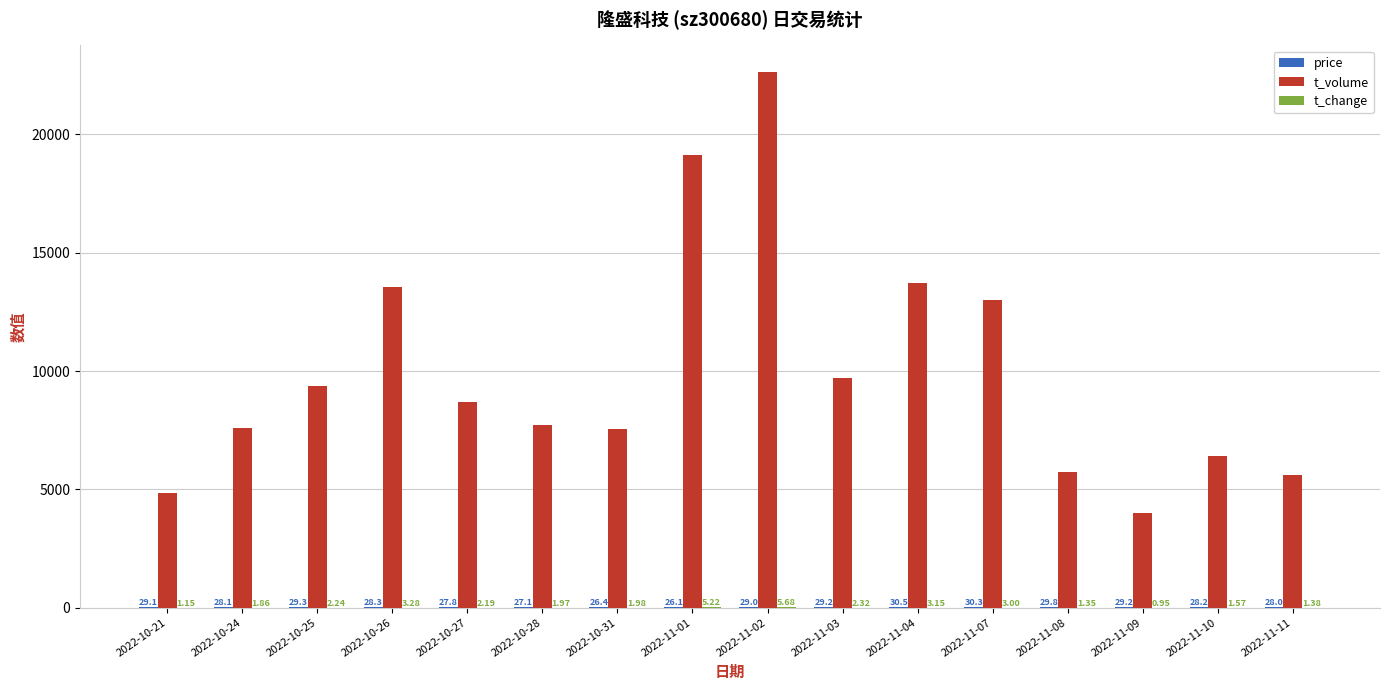

Which series changed the most between 2022-10-26 and 2022-10-28?

t_volume